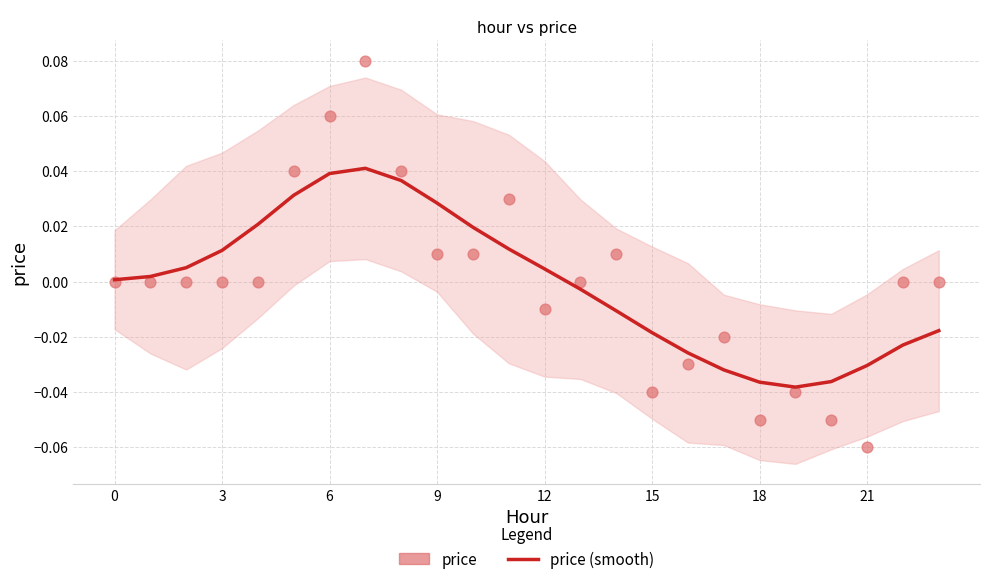

Which series reaches the minimum Y coordinate?

price (scatter)